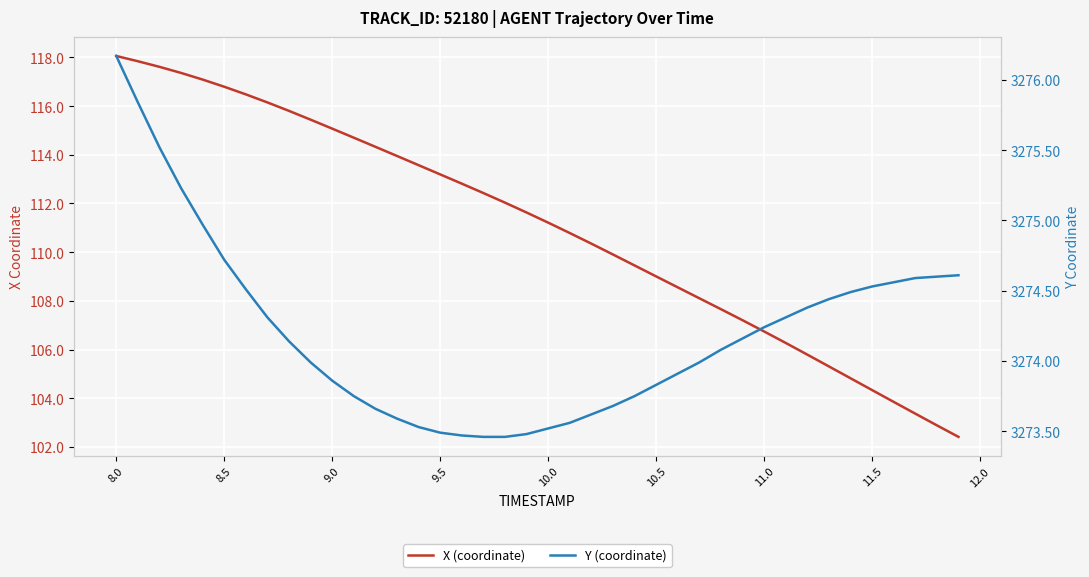

Is it true that X (coordinate) equals 152.6 at 14?

False